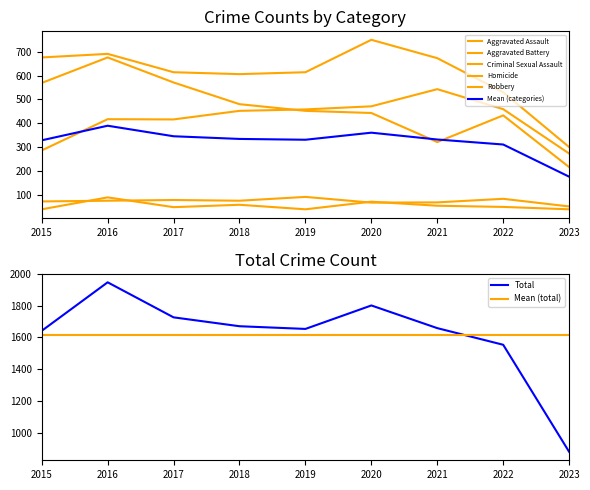

In Homicide, how many points are lower than both neighbors (excluding endpoints)?

2